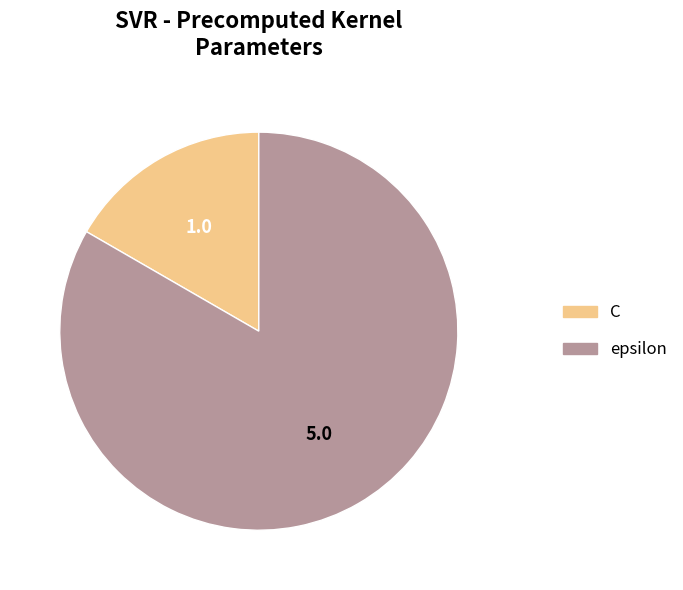

How many slices are in this pie chart?

2